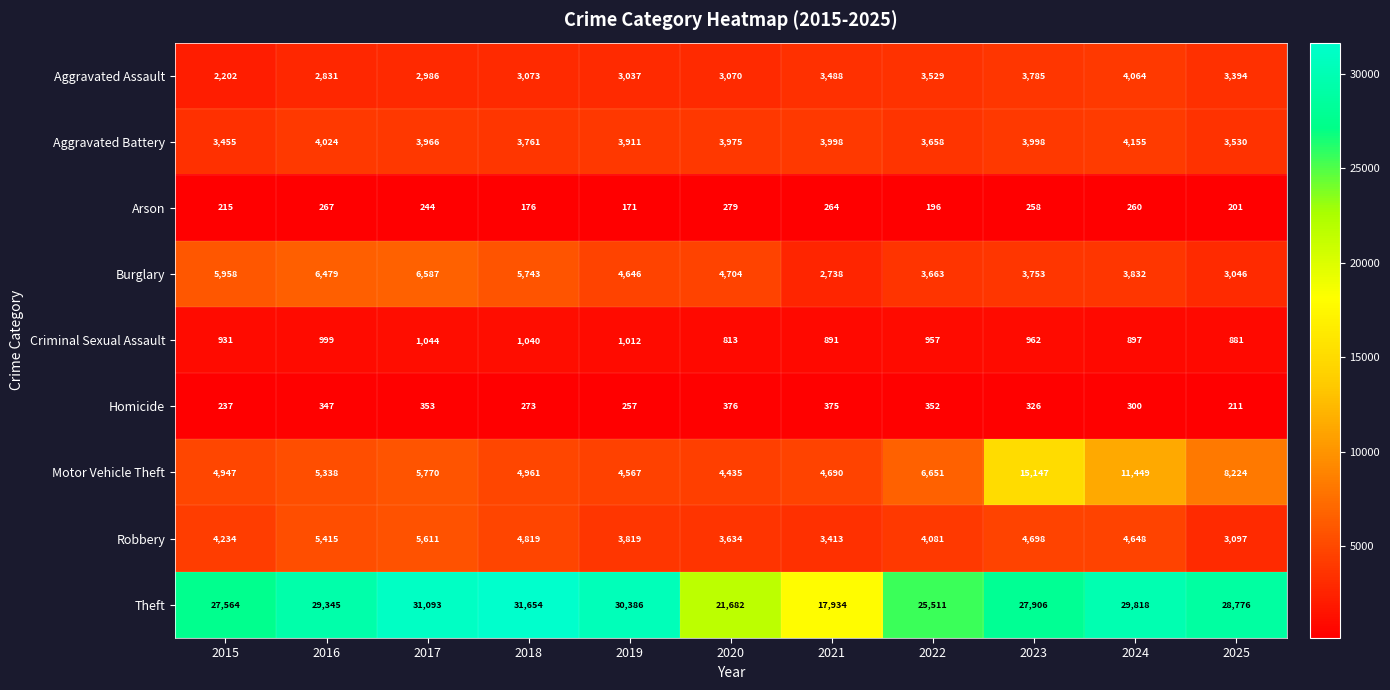

What is the total value across all series at 2016?

55045